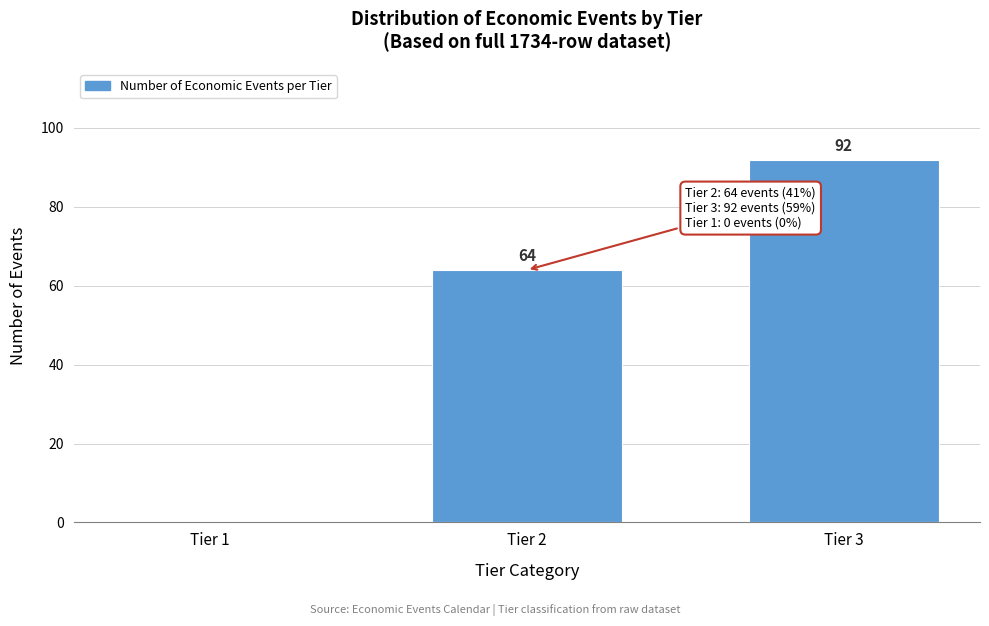

Reading right to left, transcribe all the data shown in this chart.

Tier 3=92	Tier 2=64	Tier 1=0